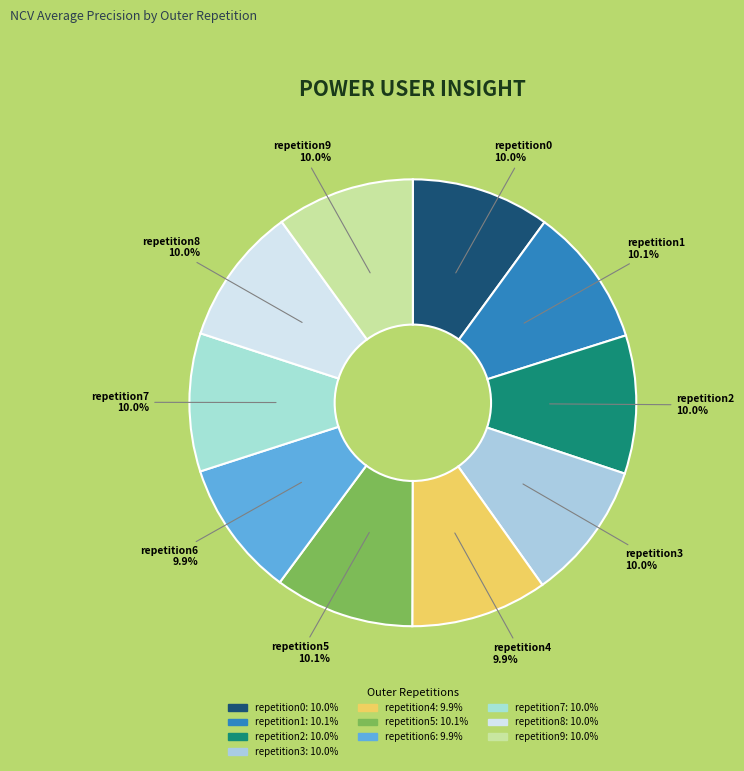

How much of the chart is everything except repetition1?

89.9%